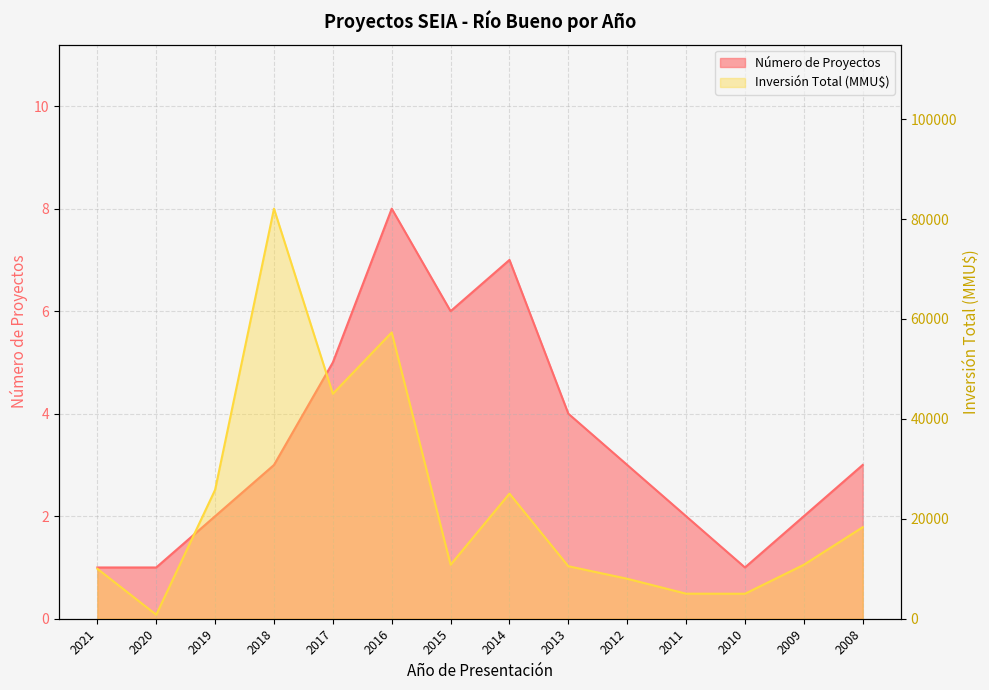

What is the maximum value for Inversión Total (MMU$)?

82075